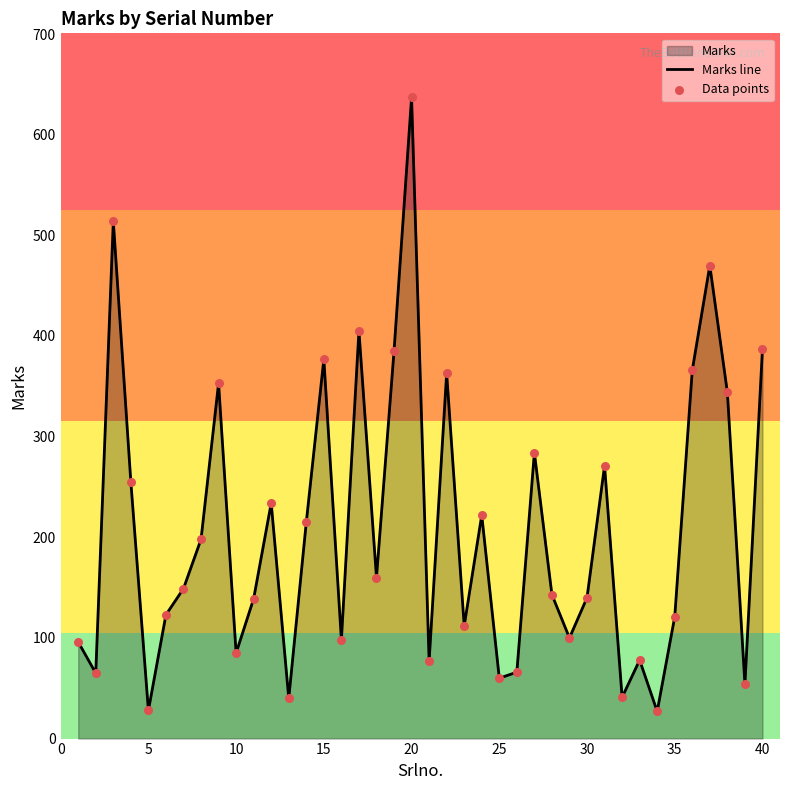

What is the difference between the maximum and minimum values?

610